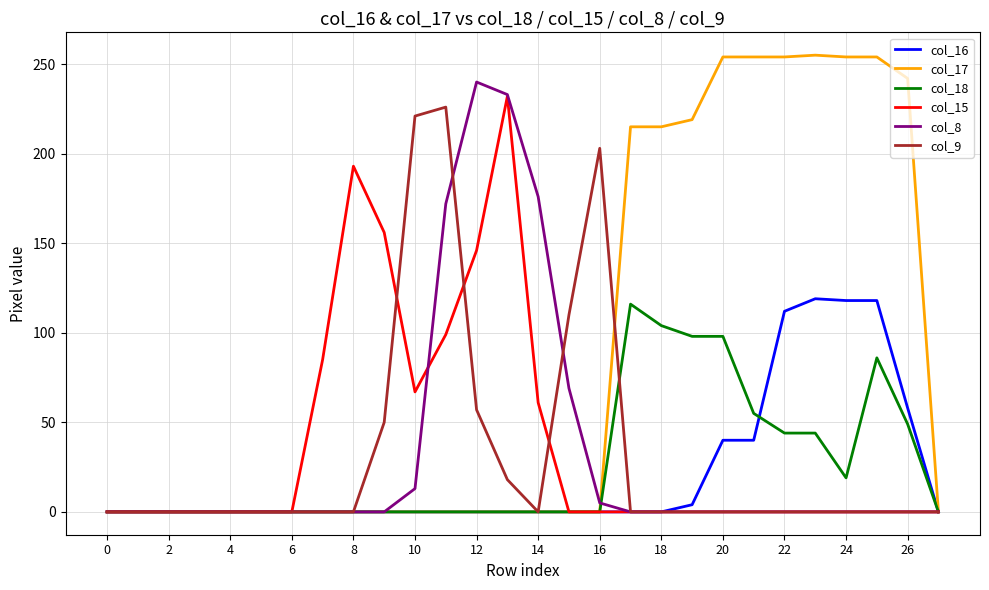

Which series has the largest range (max minus min)?

col_17